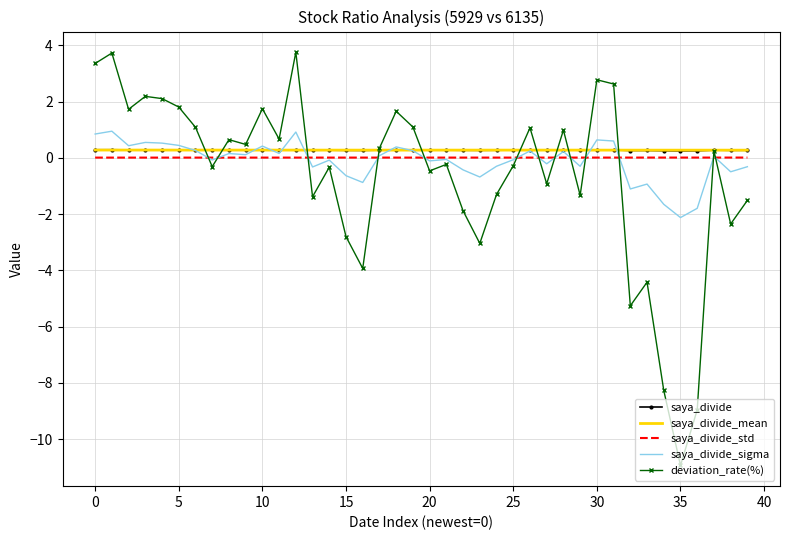

What is the maximum value for deviation_rate(%)?

3.8